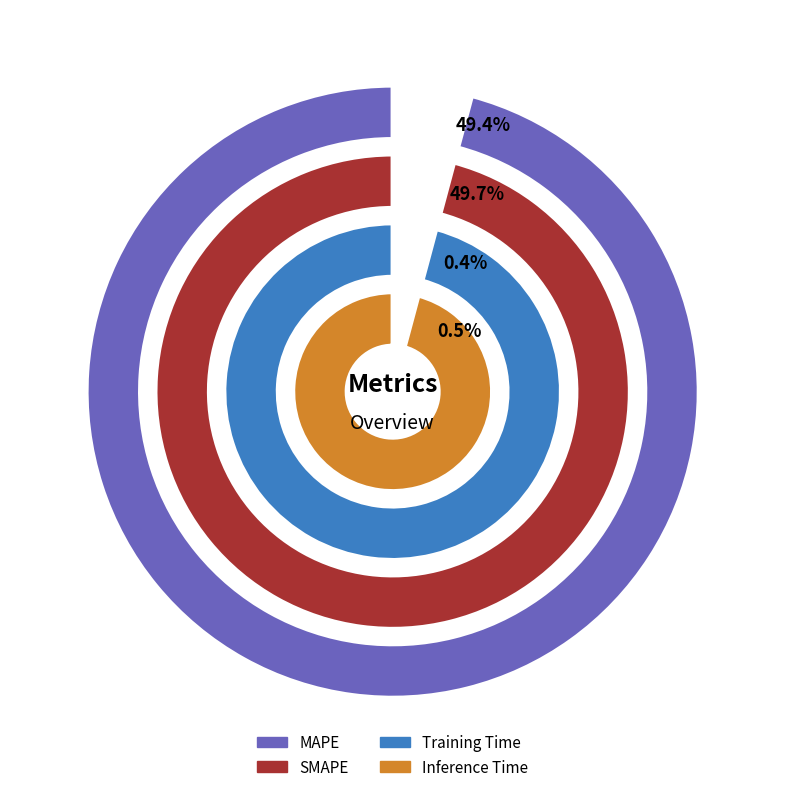

Is it true that Inference Time is 15% of the pie?

False